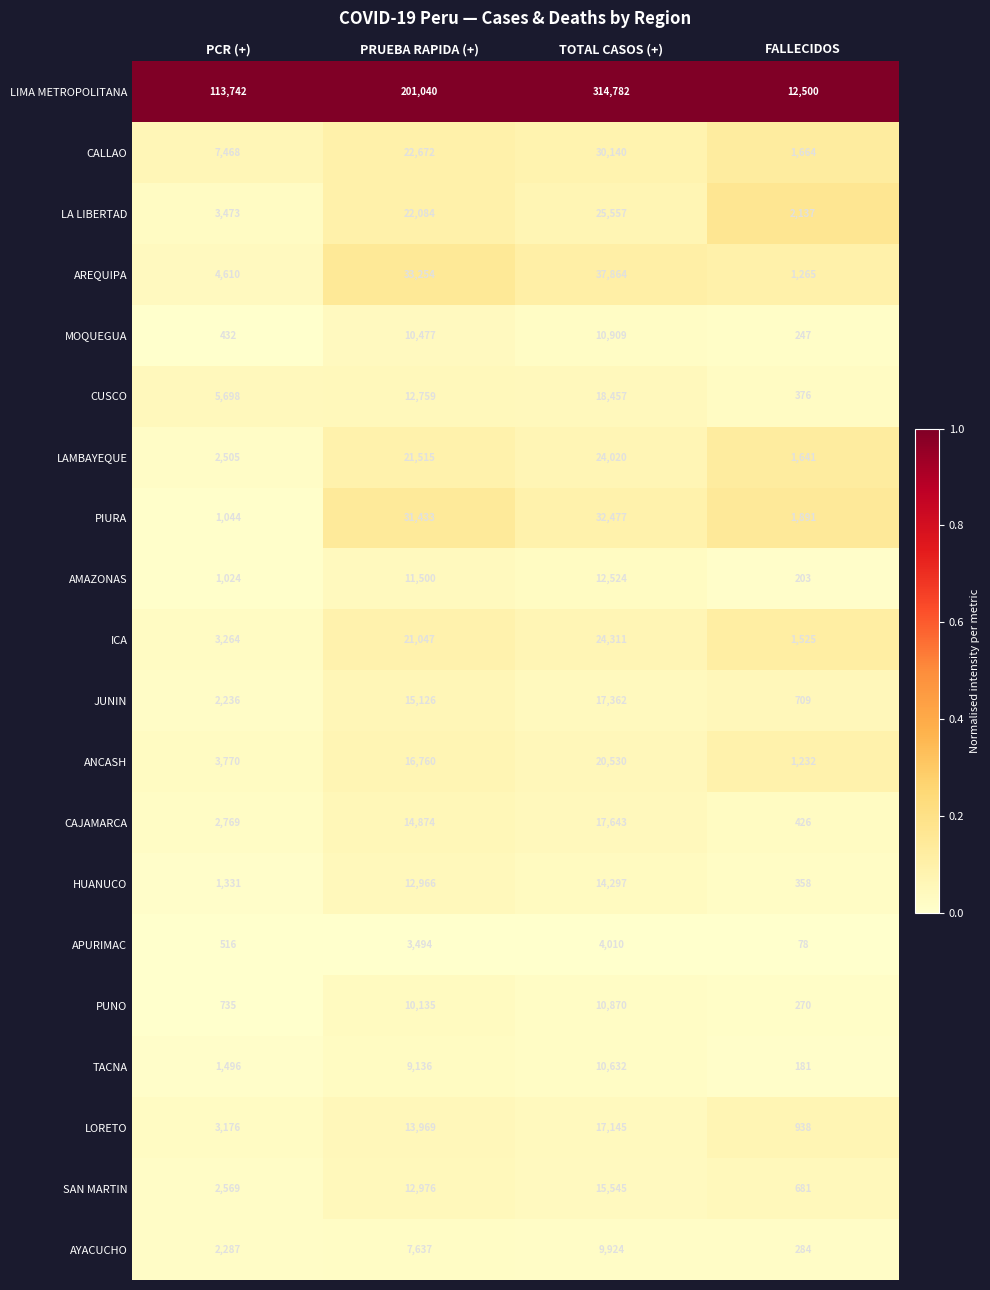

The value of AREQUIPA at PRUEBA RAPIDA (+) is 17720. True or false?

False